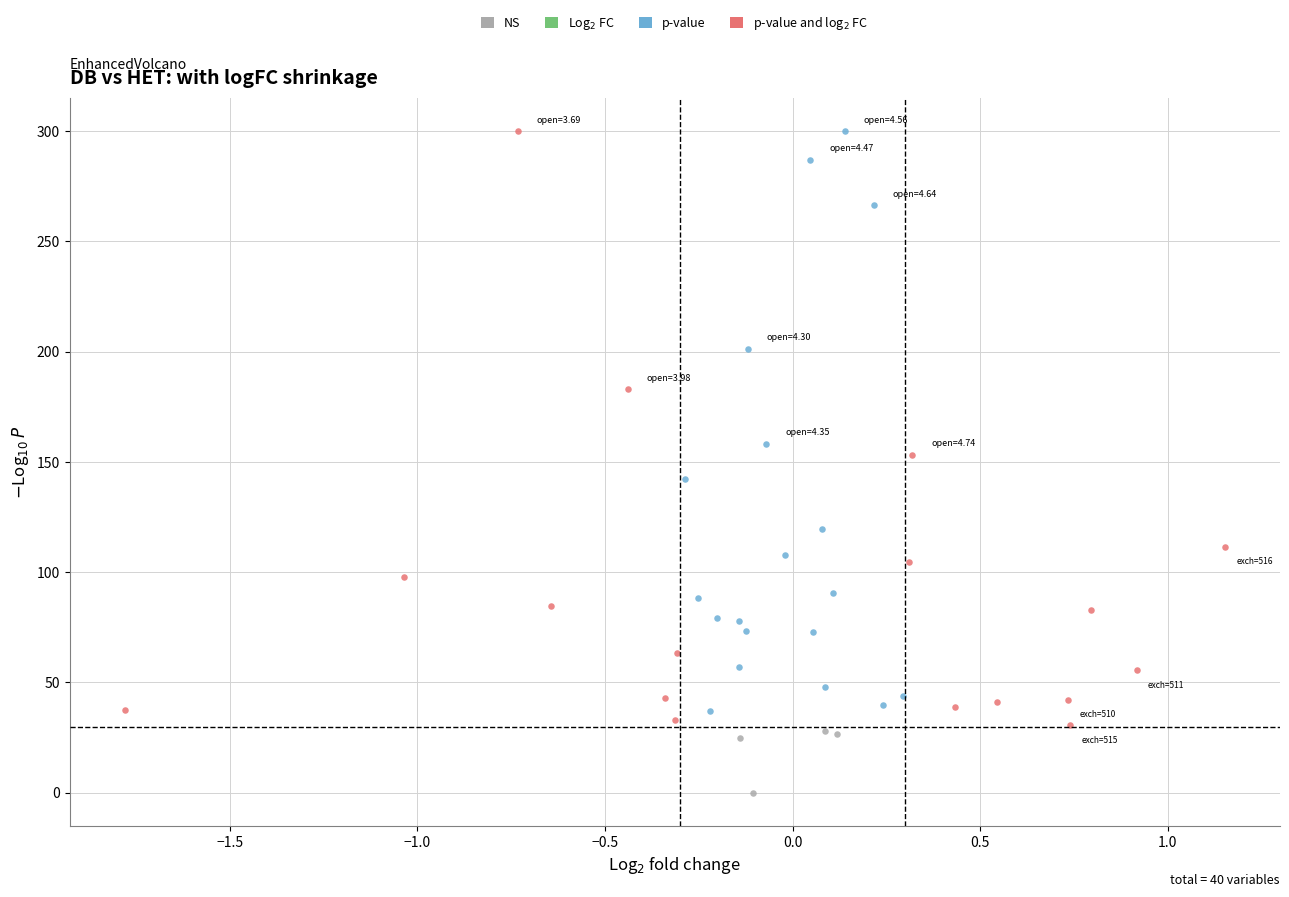

Which series contains the lowest Y value?

NS